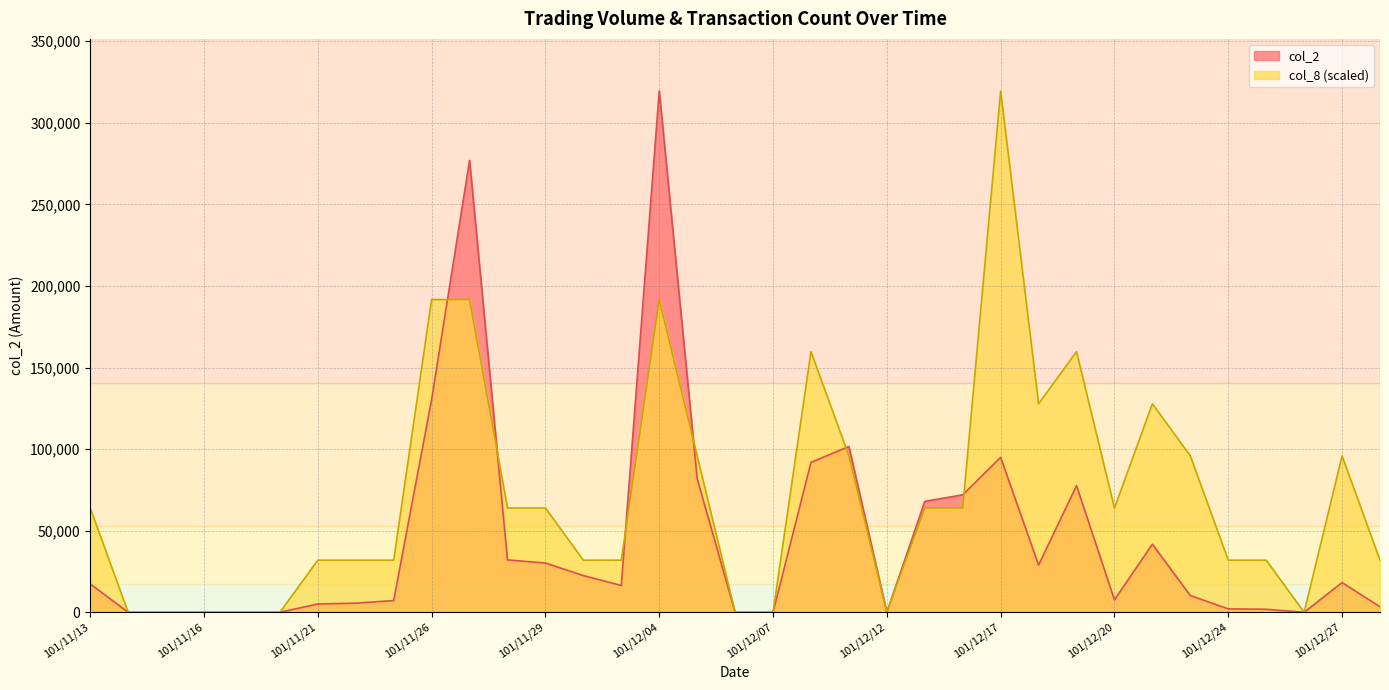

Reading right to left, what are all the values shown in this chart?

col_2: 101/12/28=3400	101/12/27=18200	101/12/26=0	101/12/25=1850	101/12/24=2100	101/12/22=10250	101/12/21=41730	101/12/20=7640	101/12/19=77610	101/12/18=28920	101/12/17=94960	101/12/14=72000	101/12/13=68000	101/12/12=0	101/12/11=101600	101/12/10=91900	101/12/07=0	101/12/06=0	101/12/05=81920	101/12/04=319520	101/12/03=16400	101/11/30=22500	101/11/29=30200	101/11/28=32100	101/11/27=277000	101/11/26=130400	101/11/23=7200	101/11/22=5600	101/11/21=5100	101/11/20=0	101/11/19=0	101/11/16=0	101/11/15=0	101/11/14=0	101/11/13=17400
col_8: 101/12/28=31952	101/12/27=95856	101/12/26=0	101/12/25=31952	101/12/24=31952	101/12/22=95856	101/12/21=127808	101/12/20=63904	101/12/19=159760	101/12/18=127808	101/12/17=319520	101/12/14=63904	101/12/13=63904	101/12/12=0	101/12/11=95856	101/12/10=159760	101/12/07=0	101/12/06=0	101/12/05=95856	101/12/04=191712	101/12/03=31952	101/11/30=31952	101/11/29=63904	101/11/28=63904	101/11/27=191712	101/11/26=191712	101/11/23=31952	101/11/22=31952	101/11/21=31952	101/11/20=0	101/11/19=0	101/11/16=0	101/11/15=0	101/11/14=0	101/11/13=63904